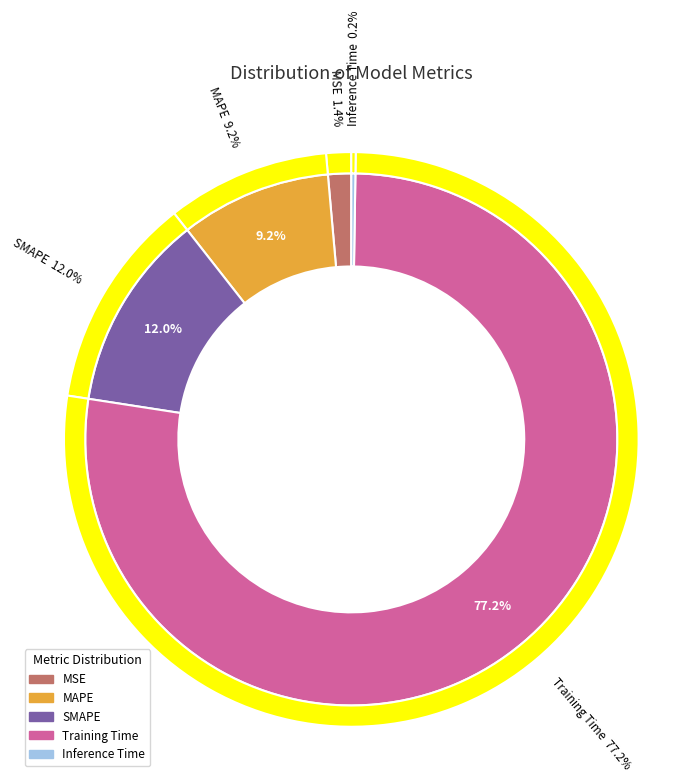

Count the number of slices in the pie.

5